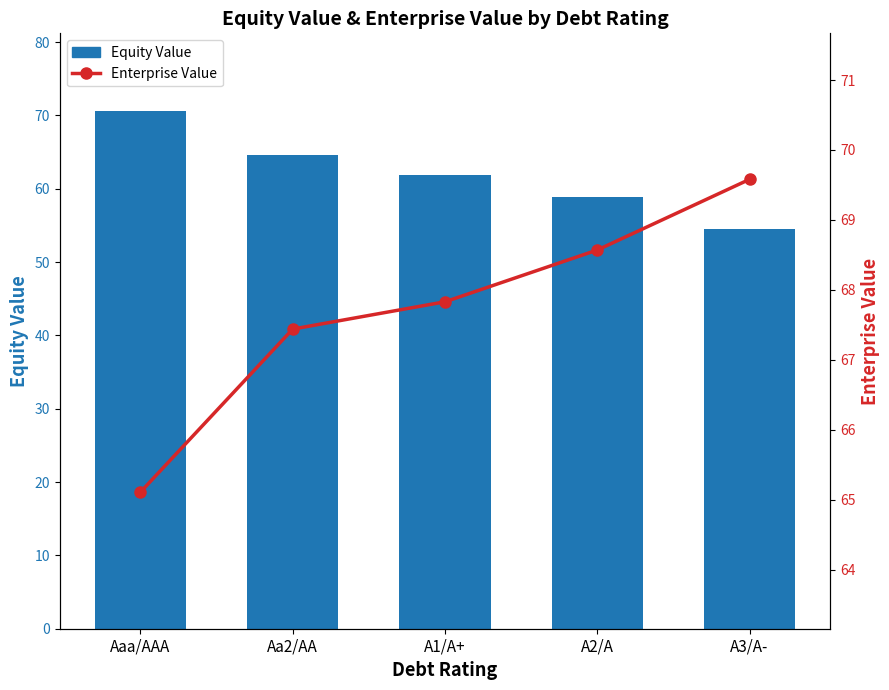

Is it true that Enterprise Value equals 13.8 at A1/A+?

False